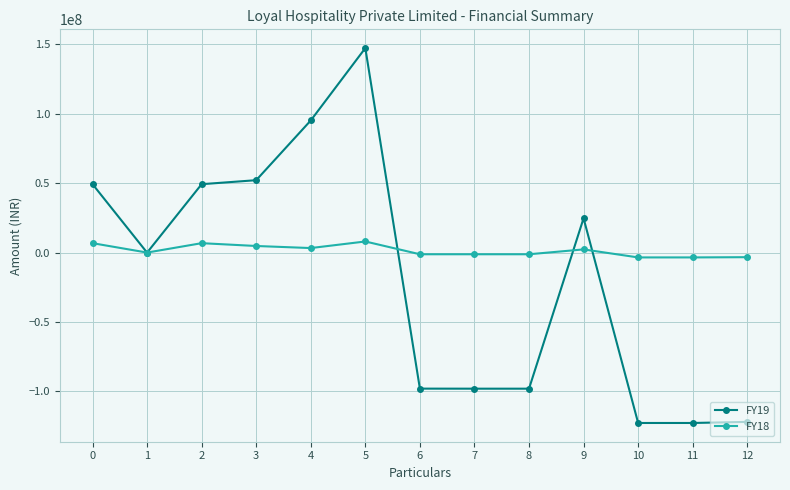

How many FY18 values are between -1218080 and 4738734?

7